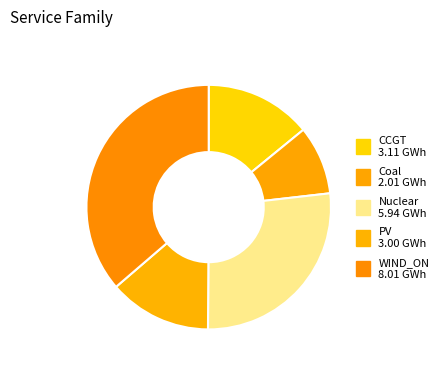

What is the smallest slice in the pie chart?

Coal